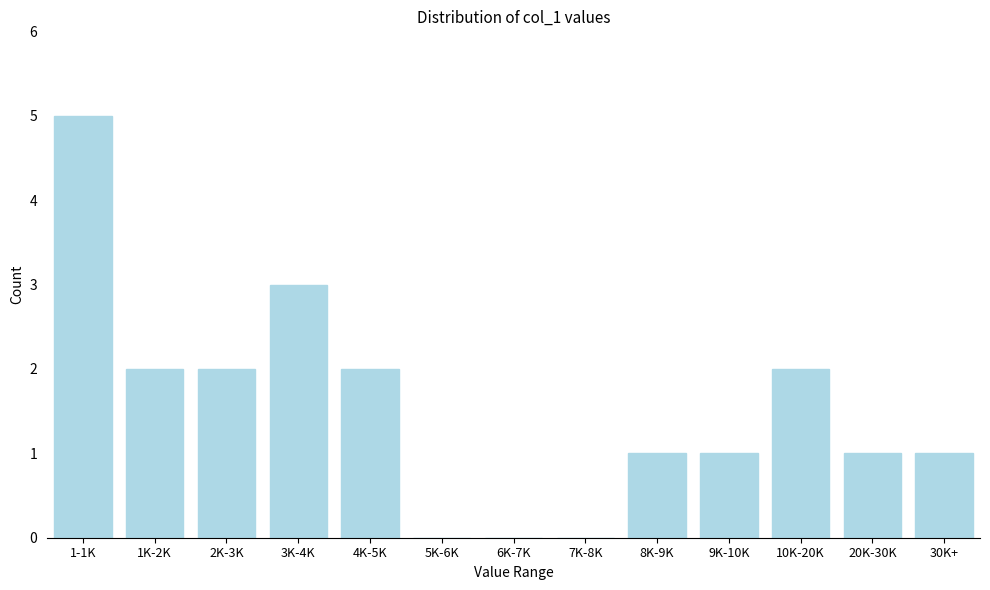

Reading left to right, extract all data points from this chart.

1-1K=5	1K-2K=2	2K-3K=2	3K-4K=3	4K-5K=2	5K-6K=0	6K-7K=0	7K-8K=0	8K-9K=1	9K-10K=1	10K-20K=2	20K-30K=1	30K+=1